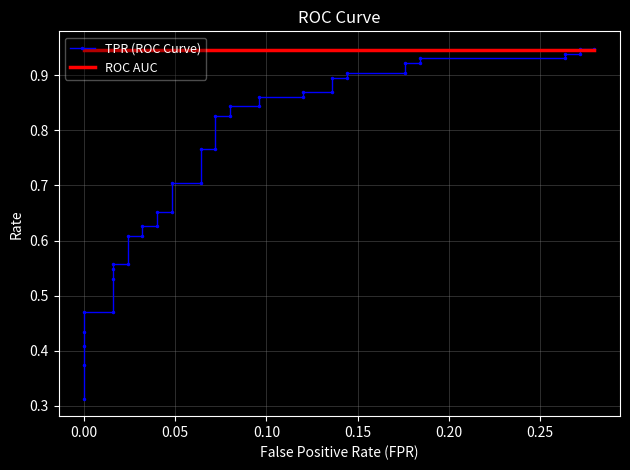

What is the average value of the ROC AUC series?

0.9